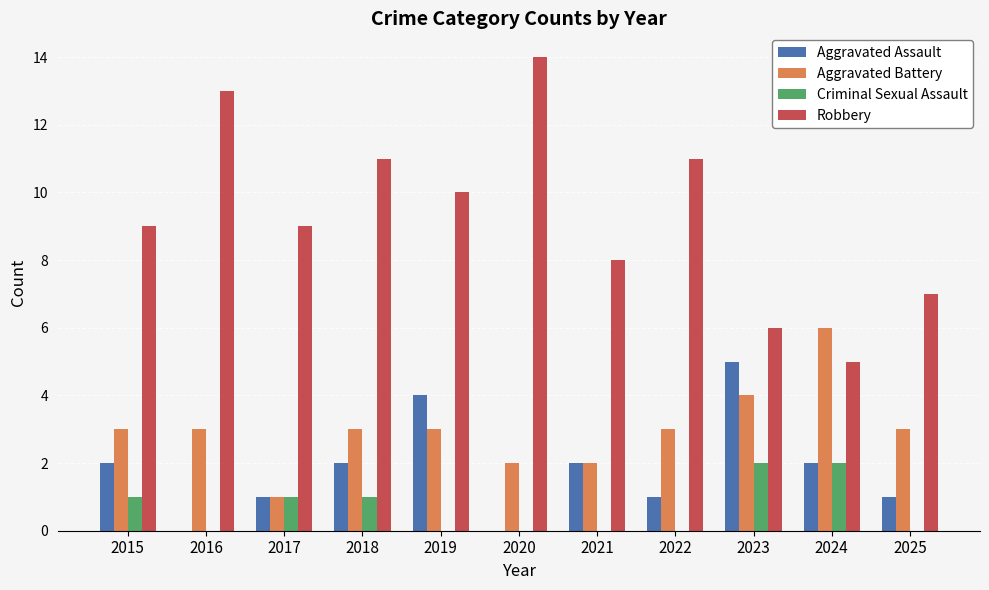

Is it true that Robbery equals 4 at 2015?

False